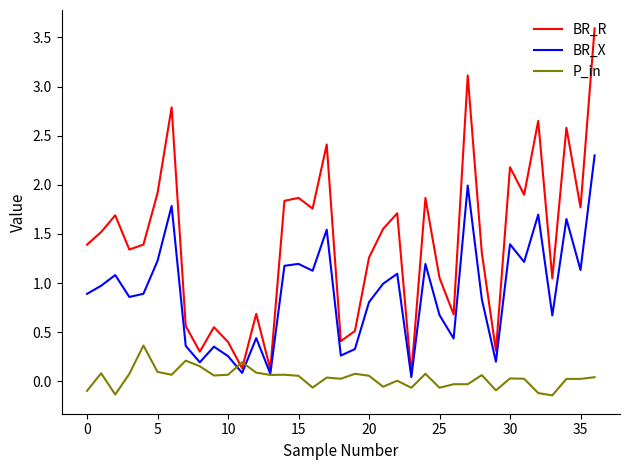

How many values in the BR_R series exceed 1?

25